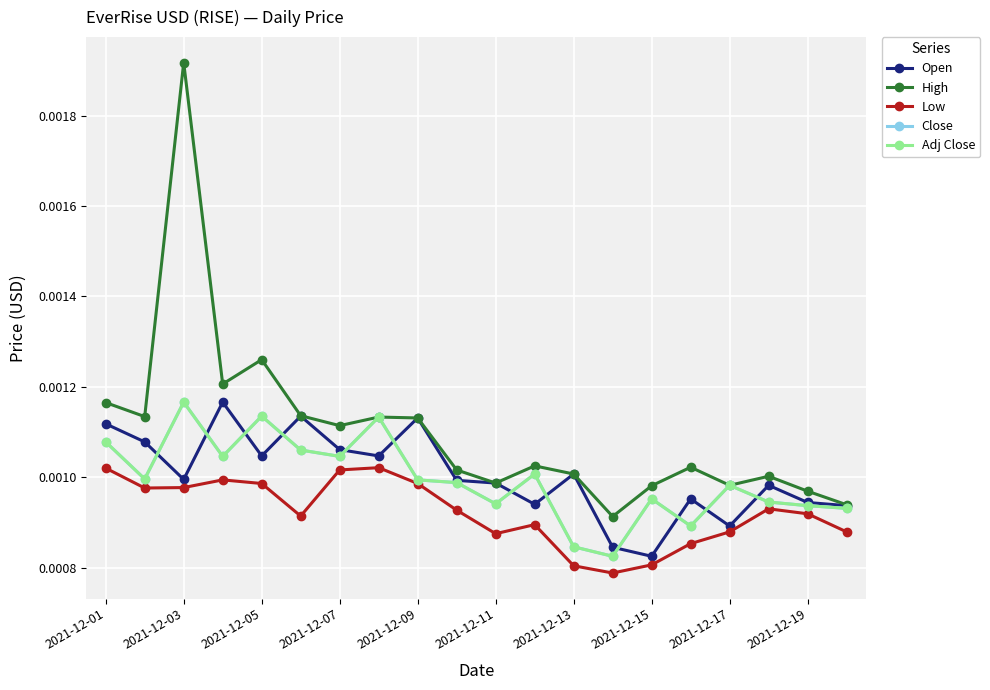

Is this an area chart (filled region under the line)?

No